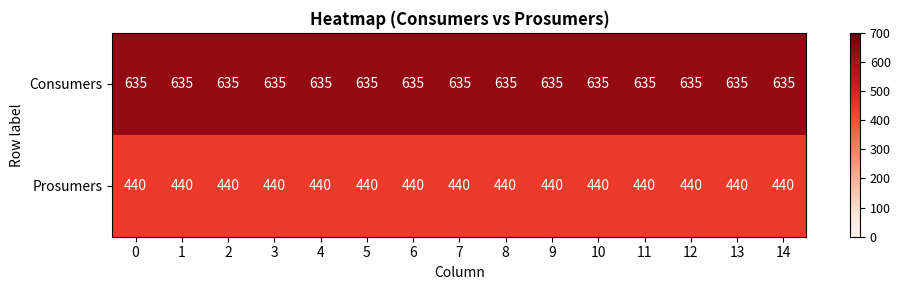

What is the sum of all Consumers values?

9525